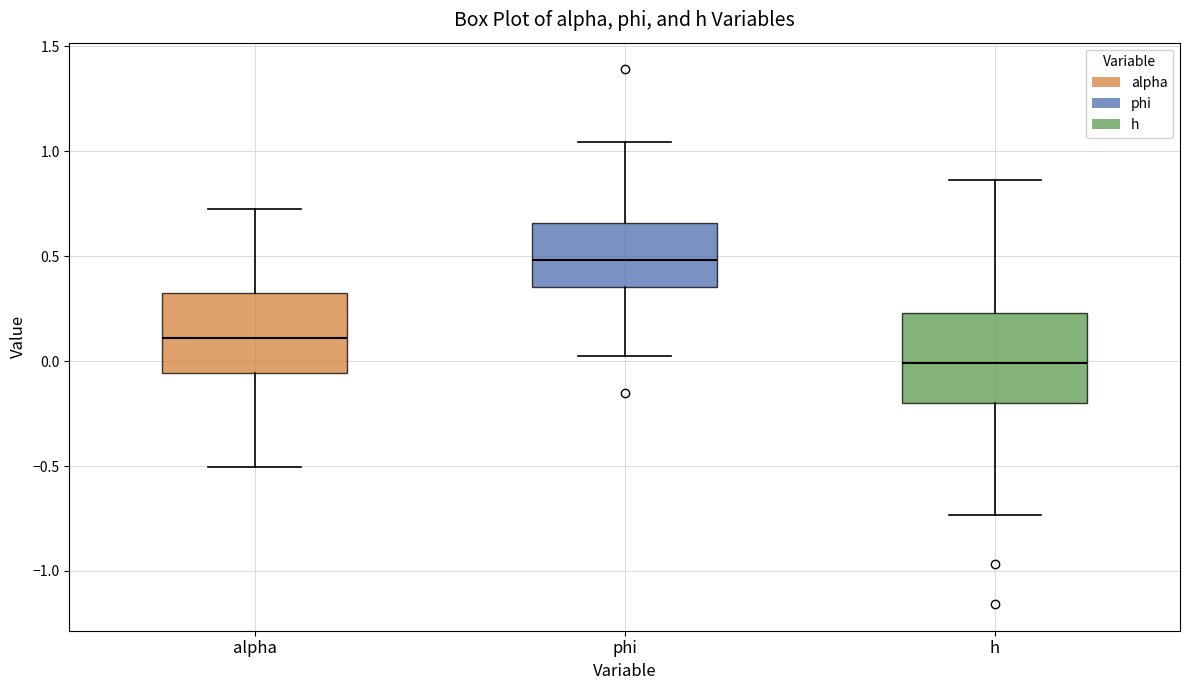

Where does the upper whisker of the box for h end on the y-axis? The values are not printed on the chart, so give them approximately, as read against the axis.

0.85